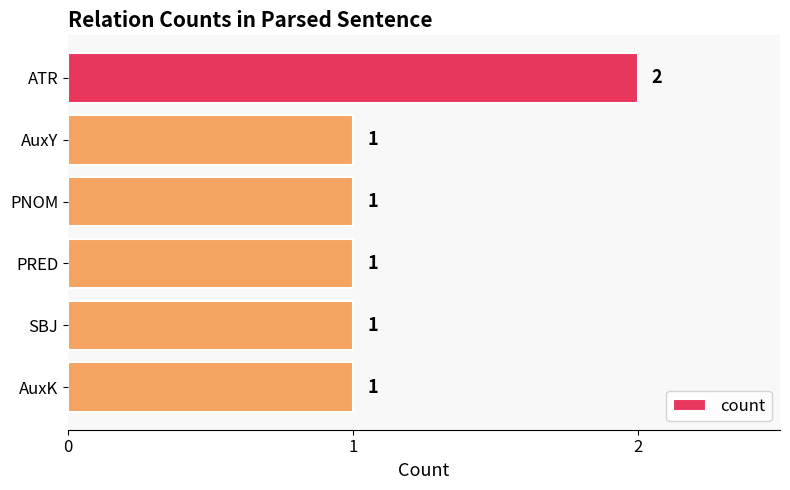

What is the sum of all values?

7